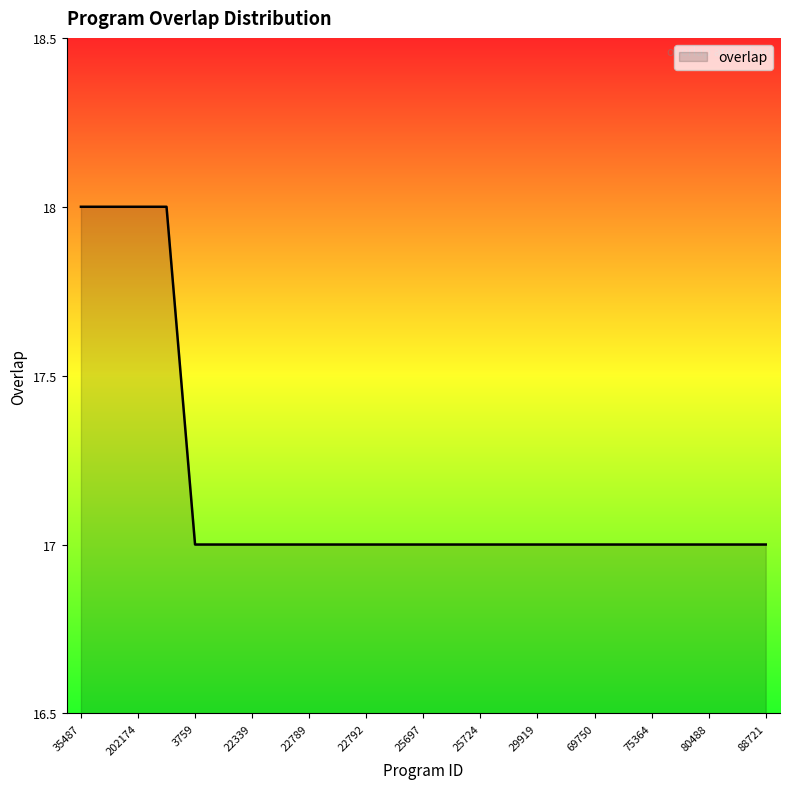

What is the maximum value shown in the chart?

18